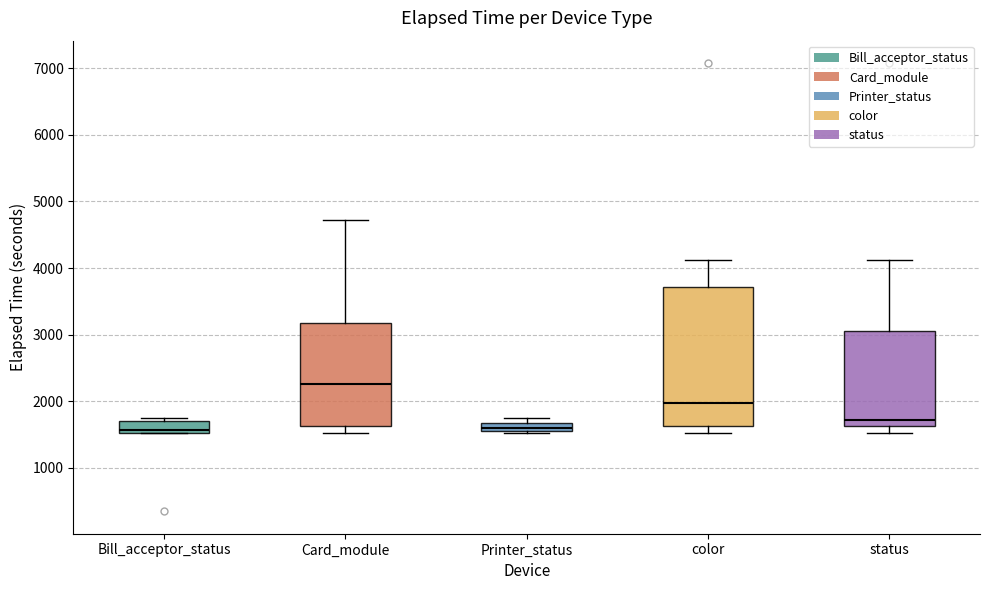

Where is the lower edge of the box for status on the y-axis? The values are not printed on the chart, so give them approximately, as read against the axis.

1600